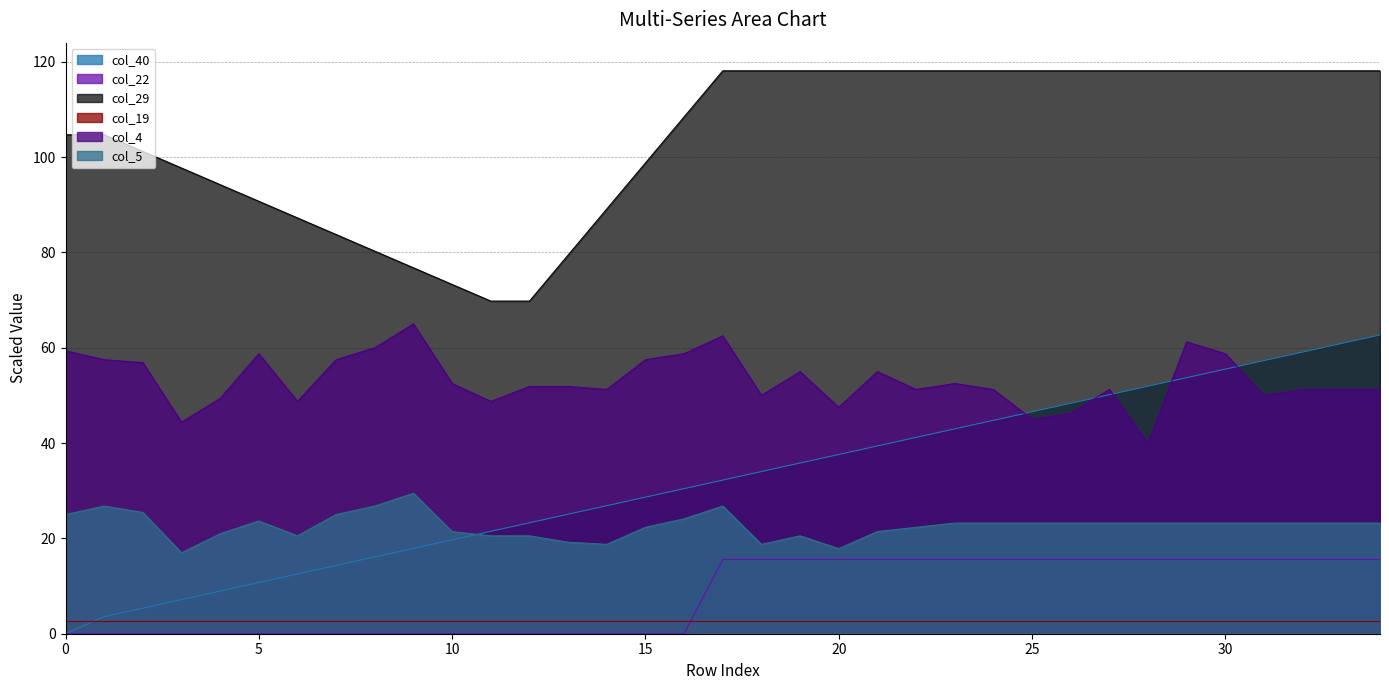

Which has a higher value, 23 or 13?

23